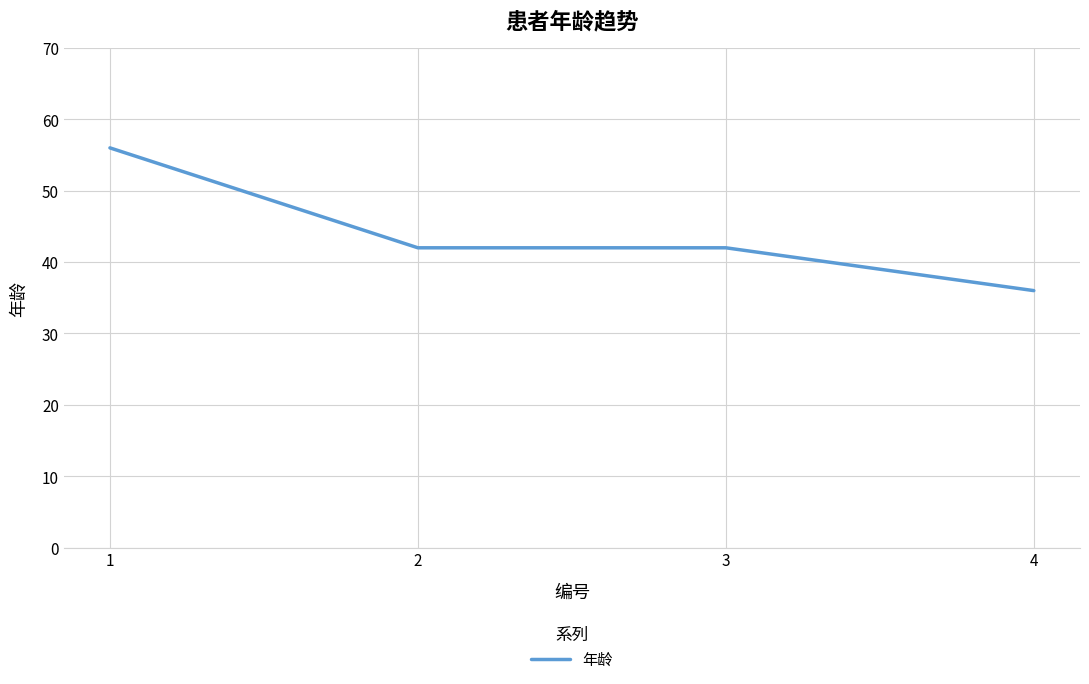

Which category has the lowest value across all series?

4